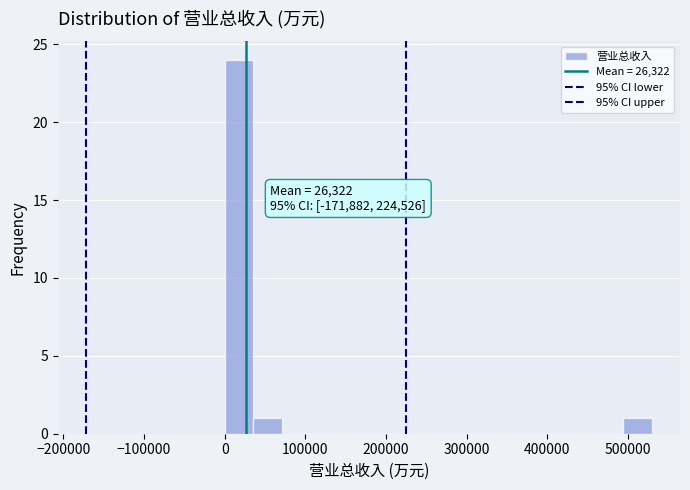

Read against the x-axis, roughly where is the centre of the tallest bar?

20000